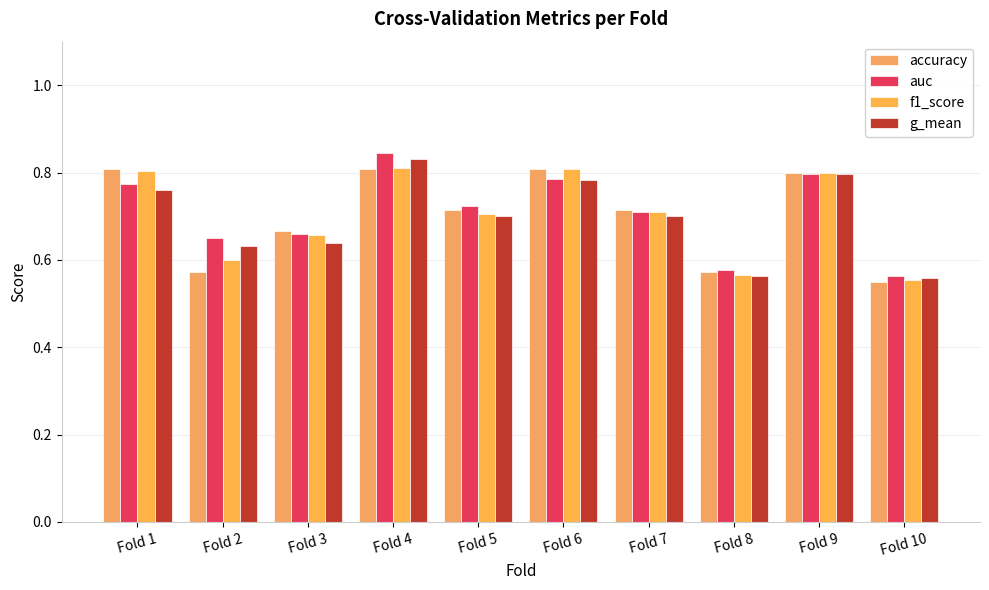

What is the value of the f1_score bar at the 6th from the left?

0.8